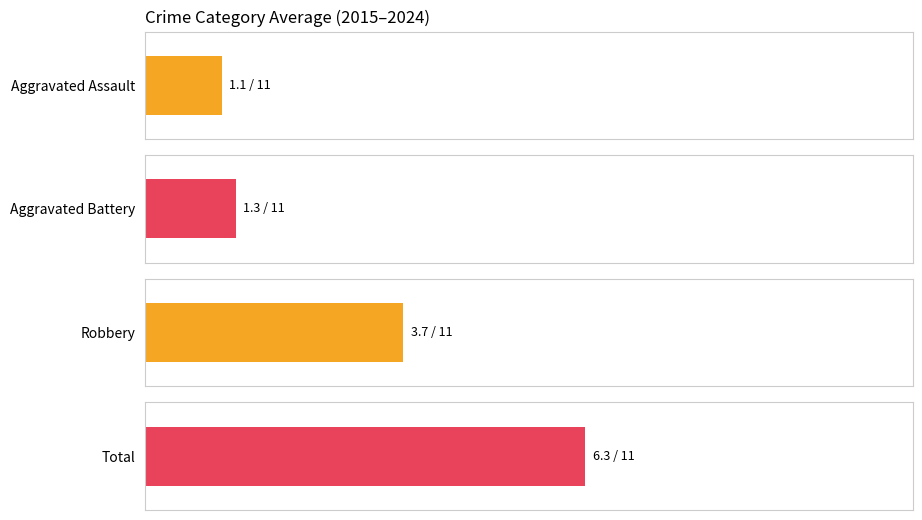

Rank the series at 2023 from lowest to highest value.

Aggravated Assault, Aggravated Battery, Robbery, Total